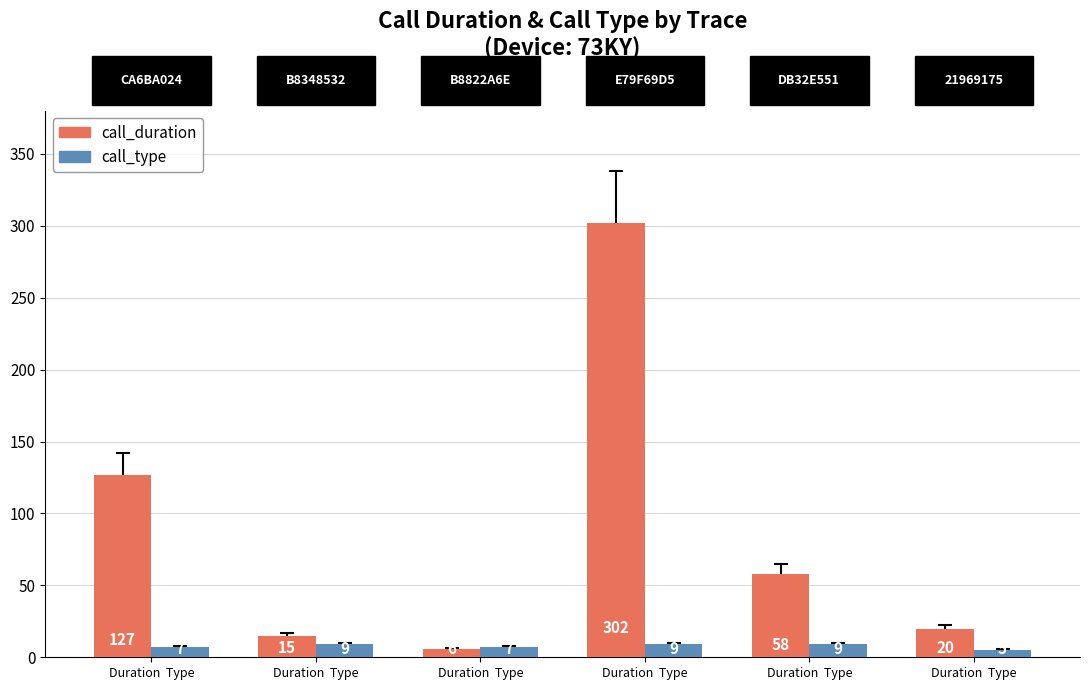

What are all the series names shown in the legend?

call_duration, call_type